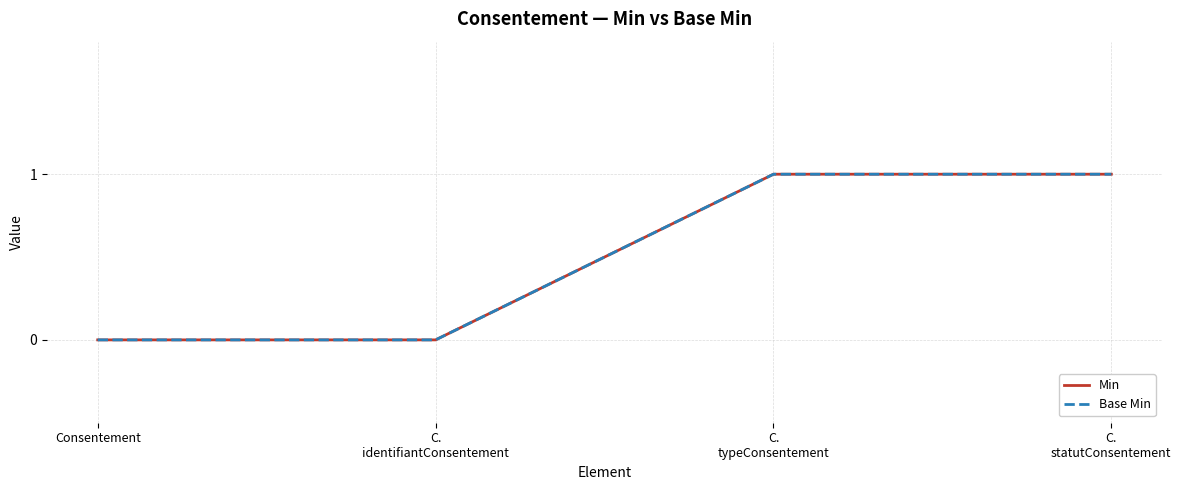

True or false: Base Min has a value of 0 at Consentement.

True